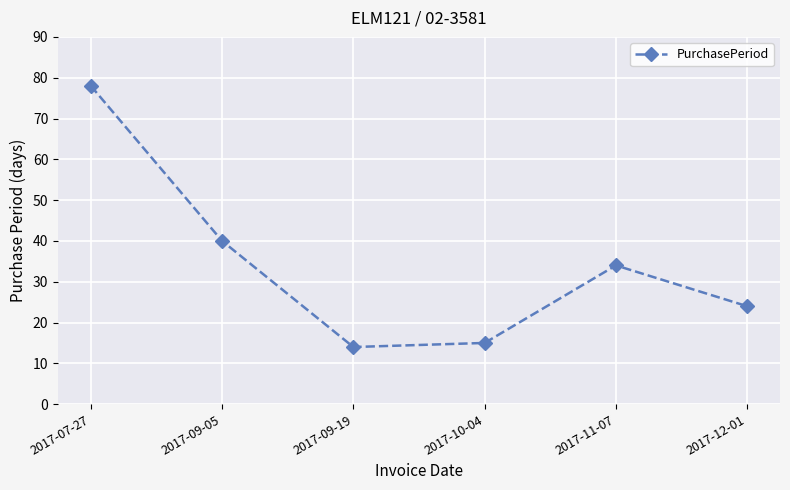

How many distinct data groups are displayed?

1